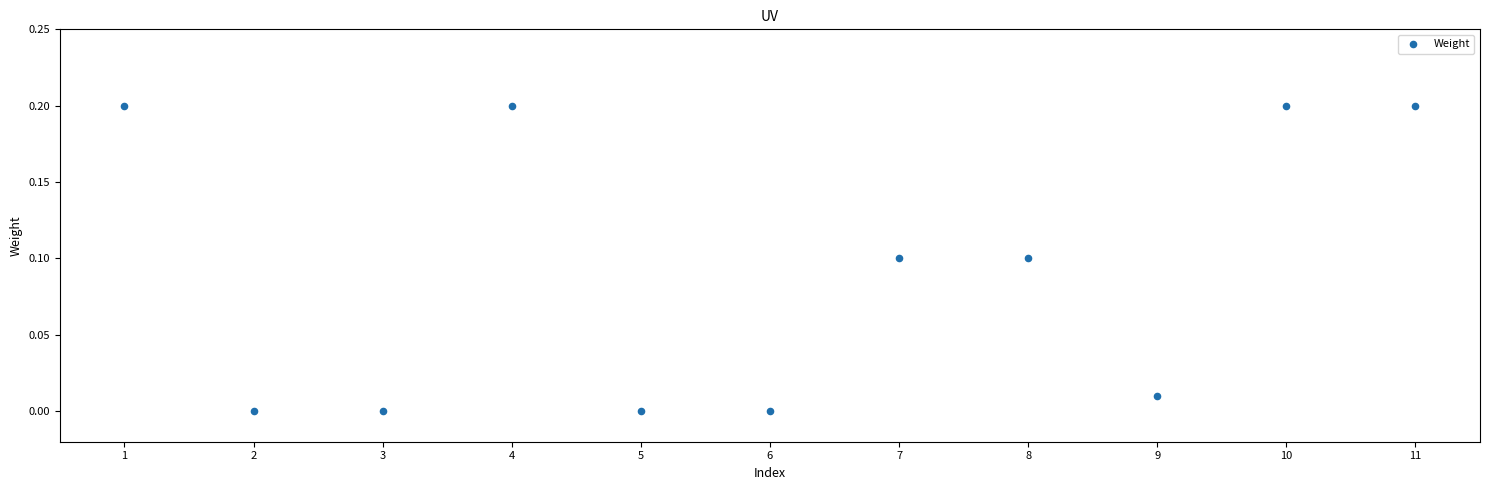

What is the range of X values (max minus min)?

10.0